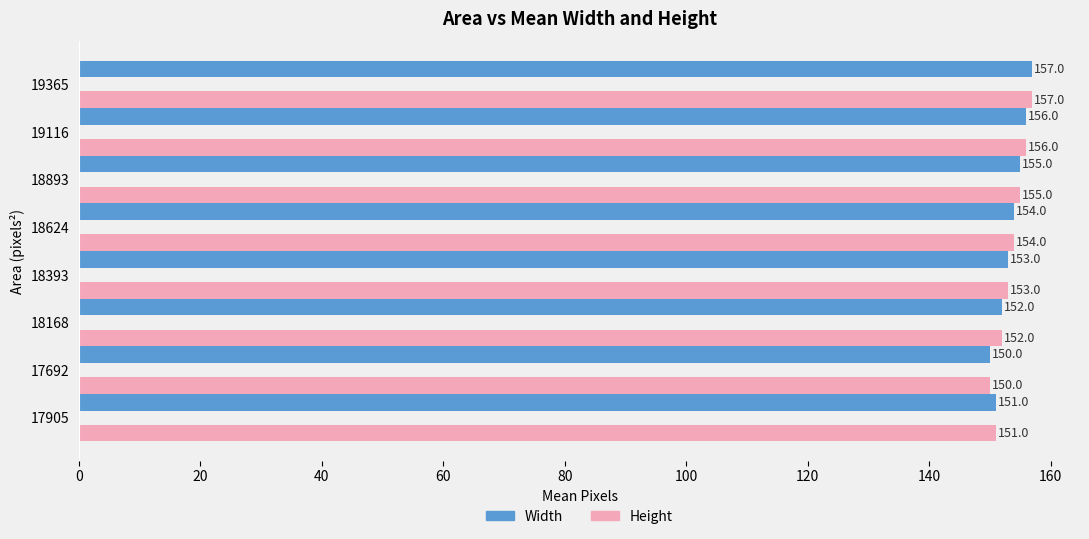

True or false: Width has a value of 270 at 17692.

False